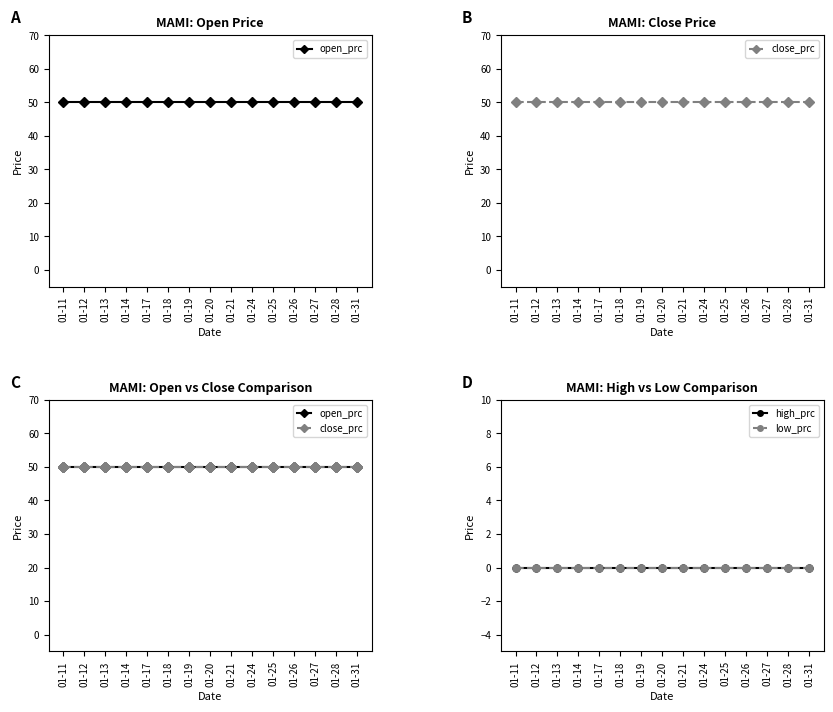

Is the value of high_prc at 01-27 greater than the value of low_prc at 01-12?

No